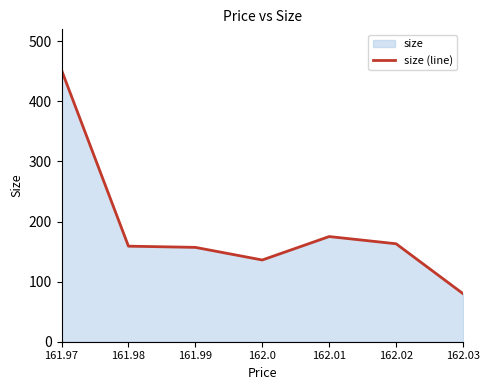

Rank the categories by value from highest to lowest.

161.97, 162.01, 162.02, 161.98, 161.99, 162.0, 162.03